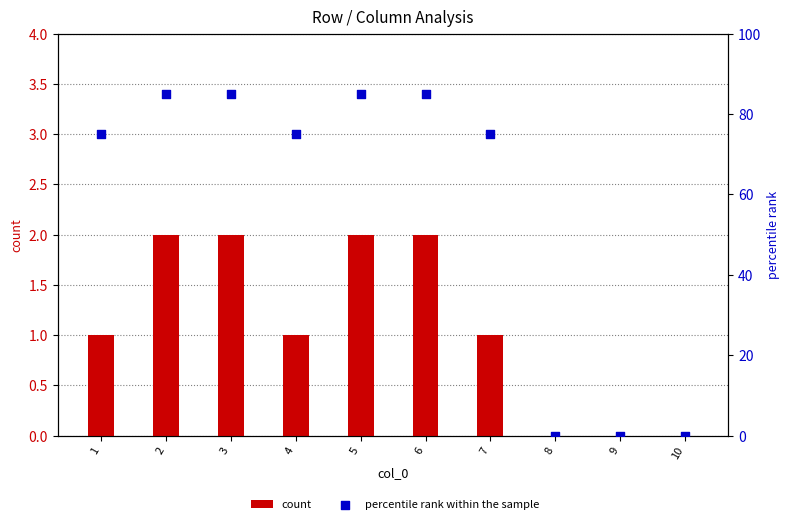

What are all the series names shown in the legend?

count, percentile rank within the sample